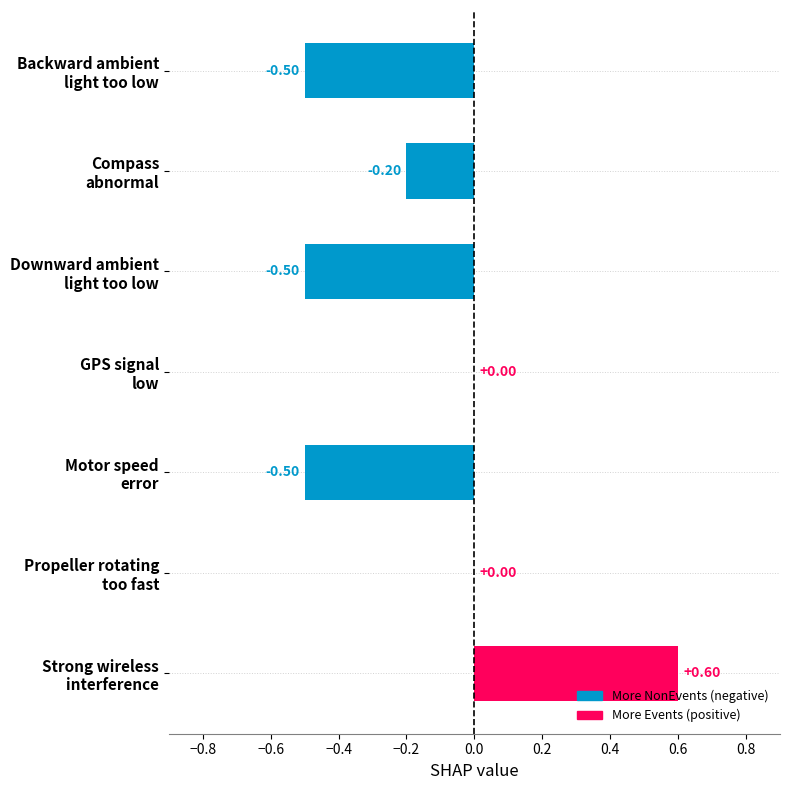

What is the sum of all values?

-1.1